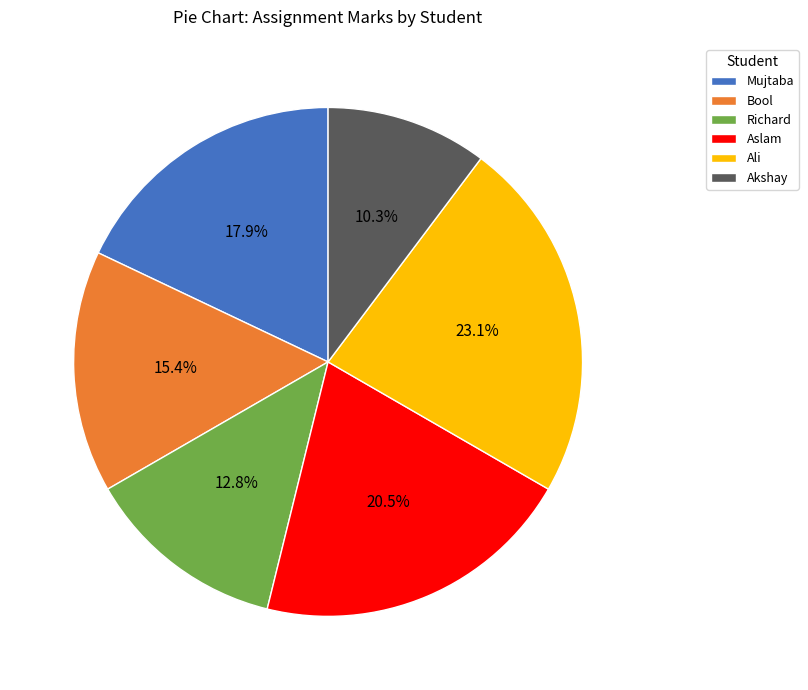

What is the smallest slice in the pie chart?

Akshay